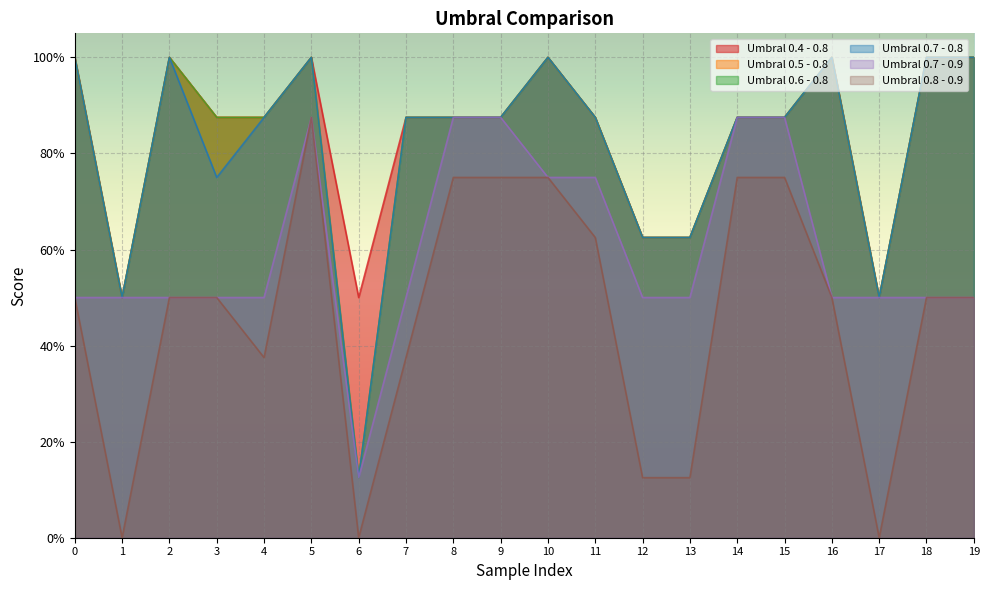

How many series are shown in this chart?

6